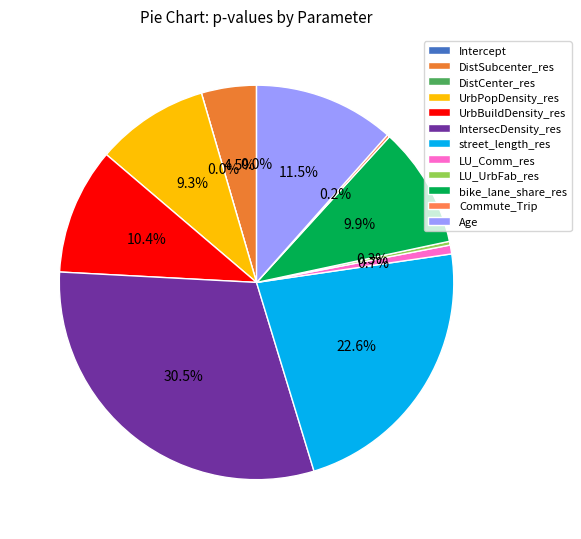

The DistCenter_res slice represents 1% of the pie. True or false?

False